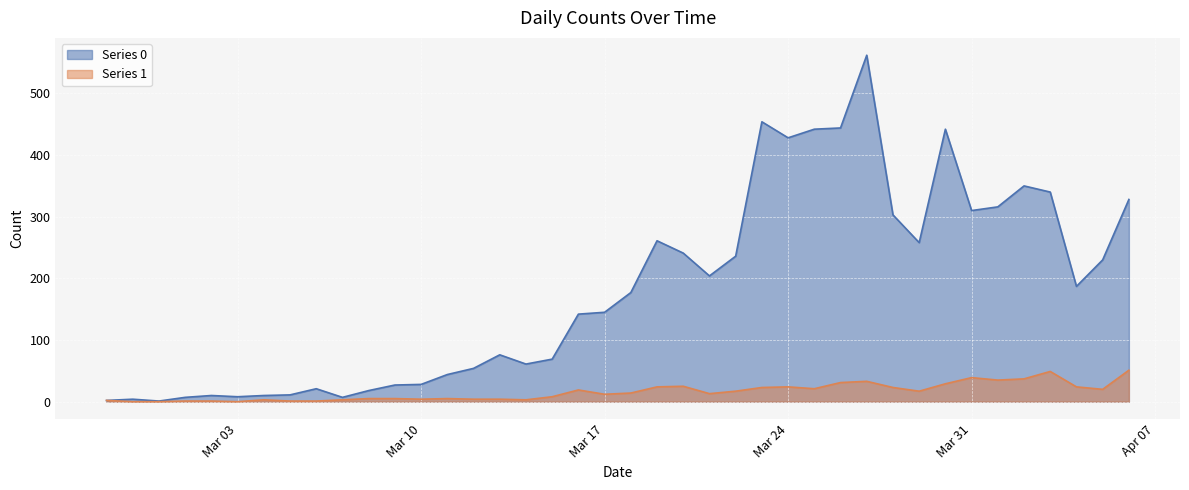

At how many categories does at least one series exceed 250?

14